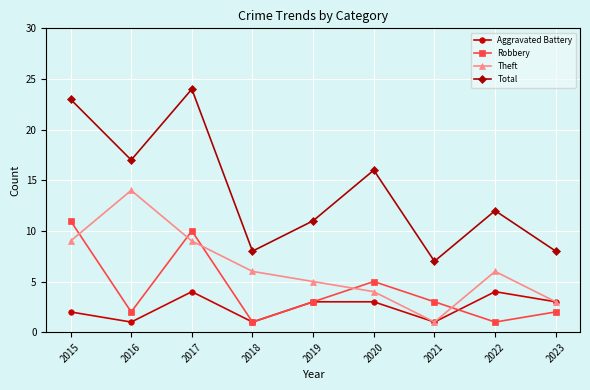

Is the value of Total at 2019 greater than the value of Aggravated Battery at 2019?

Yes